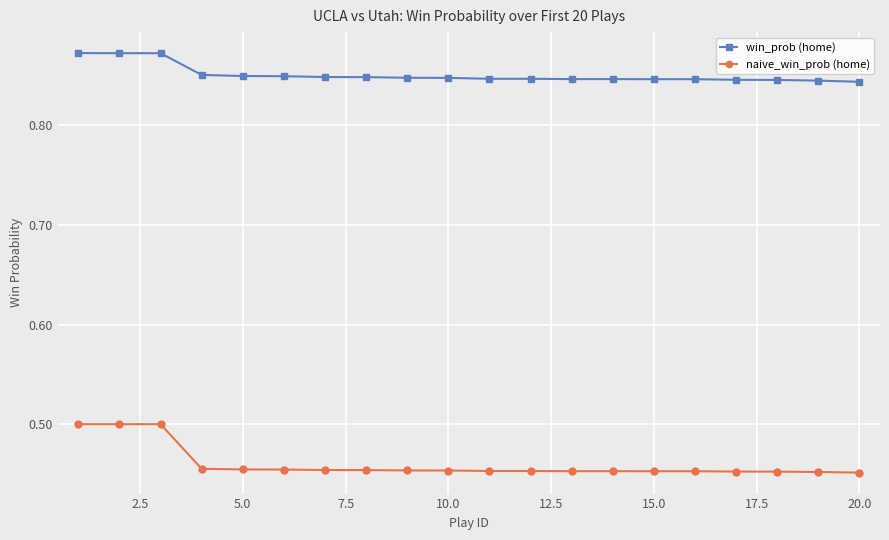

True or false: naive_win_prob (home) and win_prob (home) intersect in this chart.

False